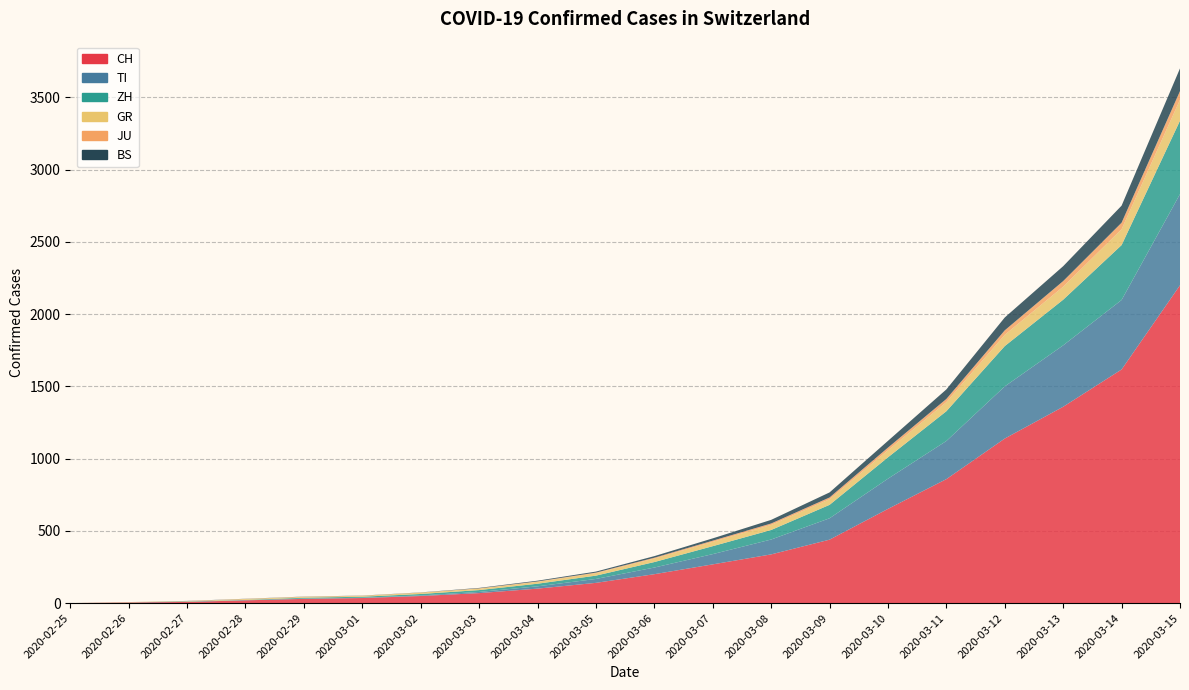

Reading left to right, extract all data points from this chart.

CH: 0	4	8	19	29	35	49	69	100	140	200	268	337	439	652	858	1139	1359	1617	2200
TI: 0	1	1	1	2	2	4	8	16	27	46	71	103	148	209	264	361	425	481	631
ZH: 0	0	2	2	6	7	10	13	18	23	38	55	66	93	148	206	279	316	380	508
GR: 0	2	2	6	6	6	9	10	13	17	24	30	35	39	49	63	78	90	110	145
JU: 0	0	1	1	1	1	1	2	3	4	6	8	10	12	18	22	31	39	45	60
BS: 0	0	1	1	1	1	1	3	5	7	11	16	25	35	47	66	89	103	118	157